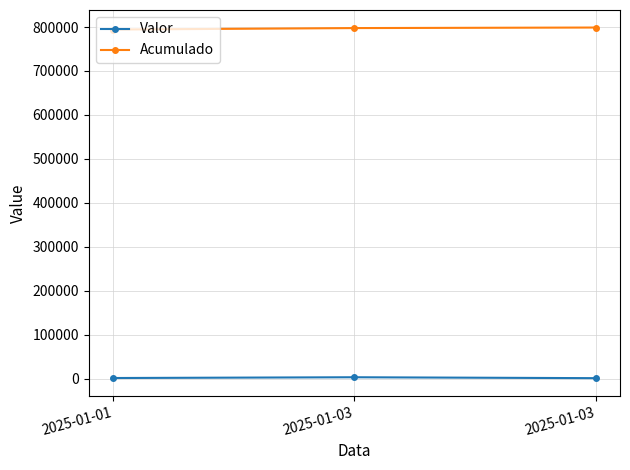

How many series are shown in this chart?

2